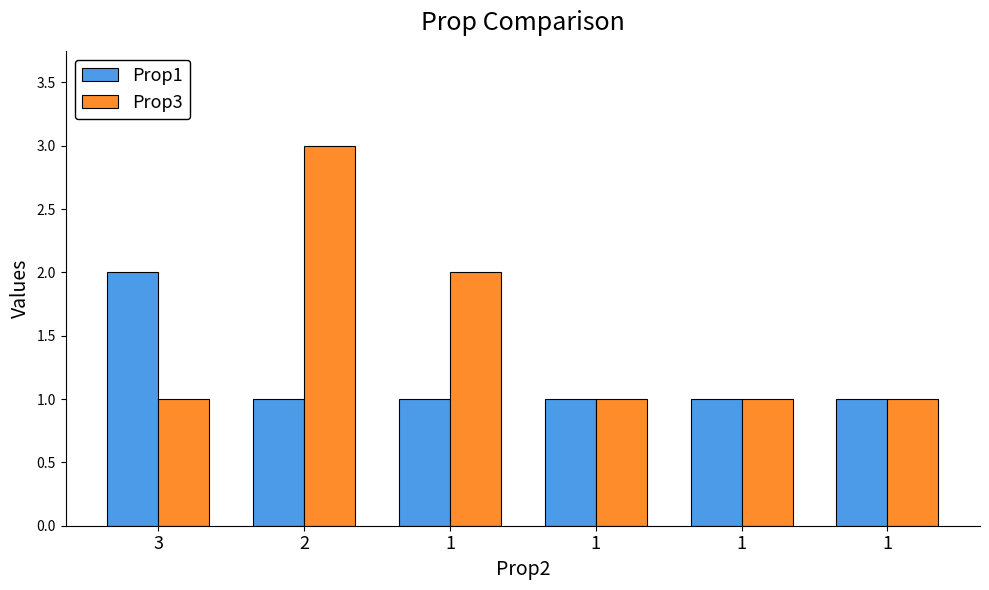

Count the number of data series in this chart.

2